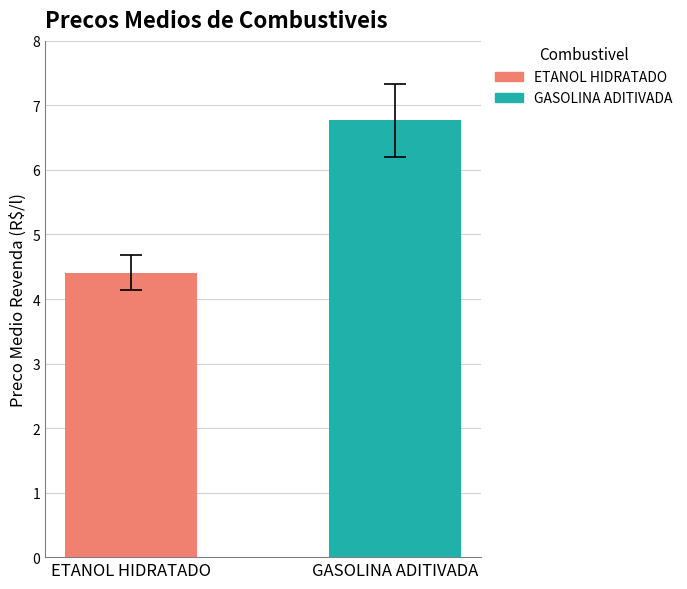

What is the greatest value displayed?

6.8